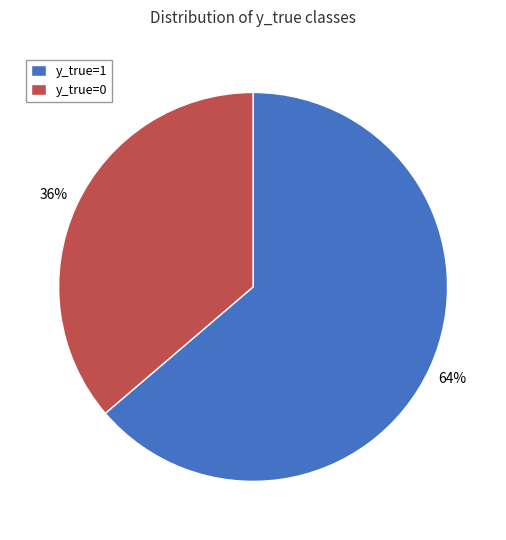

To the nearest percent, what is the average slice percentage?

50%